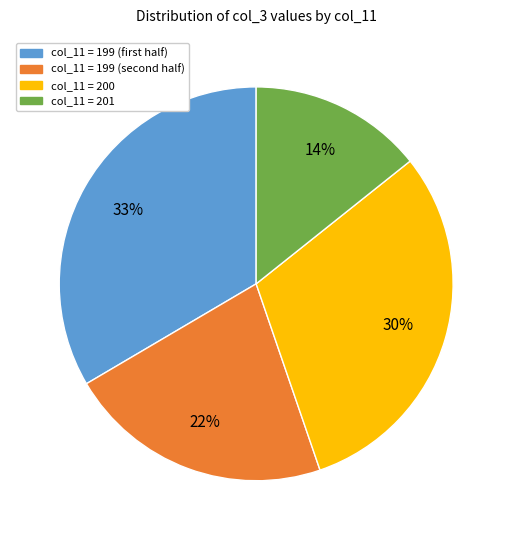

To the nearest percent, what is the difference between the largest and smallest slice percentages?

19%